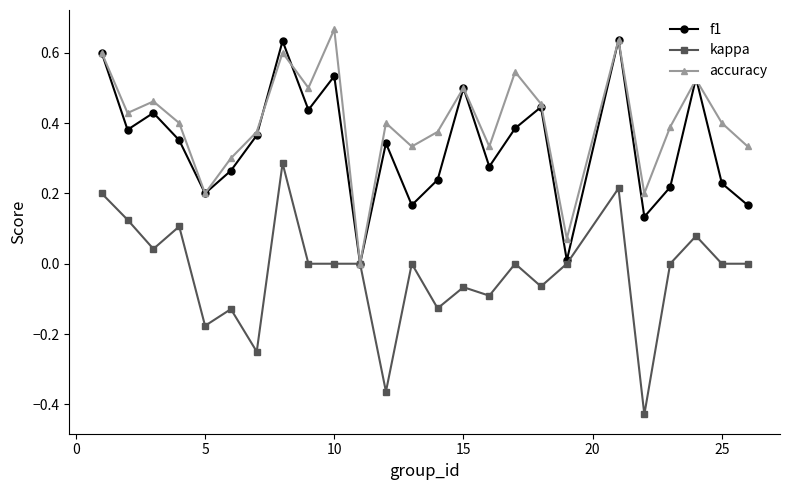

Which series has the largest total across all categories?

accuracy